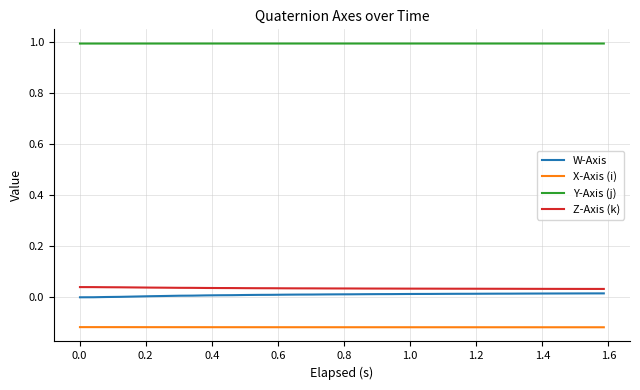

Count the Y-Axis (j) values in the range 0 to 1.

40